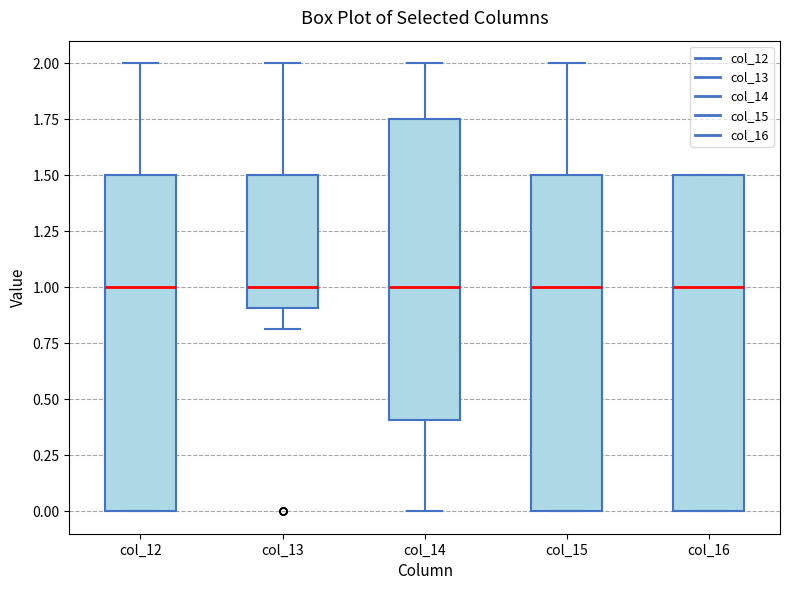

Reading left to right, read every box against the y-axis: the position of its median line, the range the box covers, and the ends of its whiskers. The values are not printed on the chart, so give them approximately, as read against the axis.

col_12: median 1.00, box 0.00 to 1.50, whiskers 0.00 to 2.00
col_13: median 1.00, box 0.90 to 1.50, whiskers 0.80 to 2.00
col_14: median 1.00, box 0.40 to 1.75, whiskers 0.00 to 2.00
col_15: median 1.00, box 0.00 to 1.50, whiskers 0.00 to 2.00
col_16: median 1.00, box 0.00 to 1.50, whiskers 0.00 to 1.50